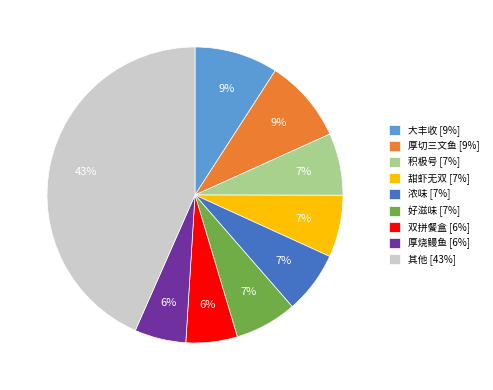

True or false: 甜虾无双 [7%] accounts for 20% of the total.

False